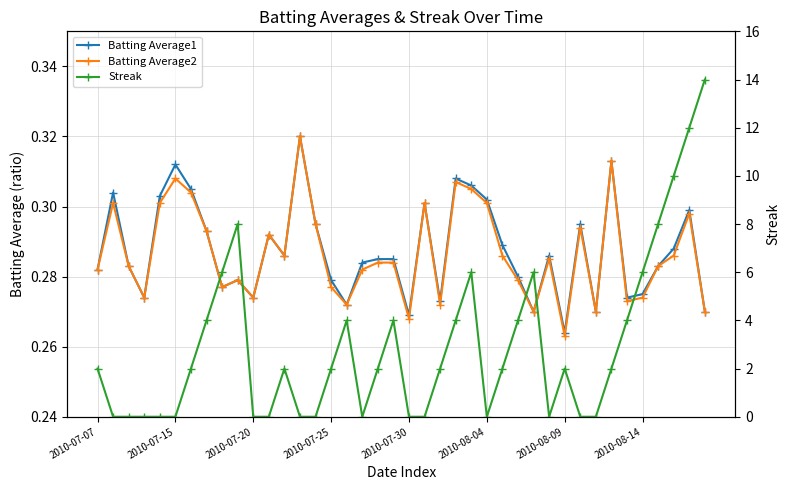

How many interior local valleys does the Batting Average1 series have?

11